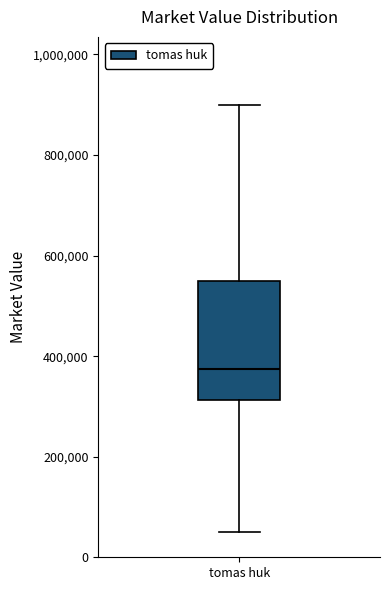

Read this box plot against the y-axis: the position of the median line, the range covered by the box, and the ends of both whiskers. The values are not printed on the chart, so give them approximately, as read against the axis.

median 380000, box 320000 to 560000, whiskers 60000 to 900000